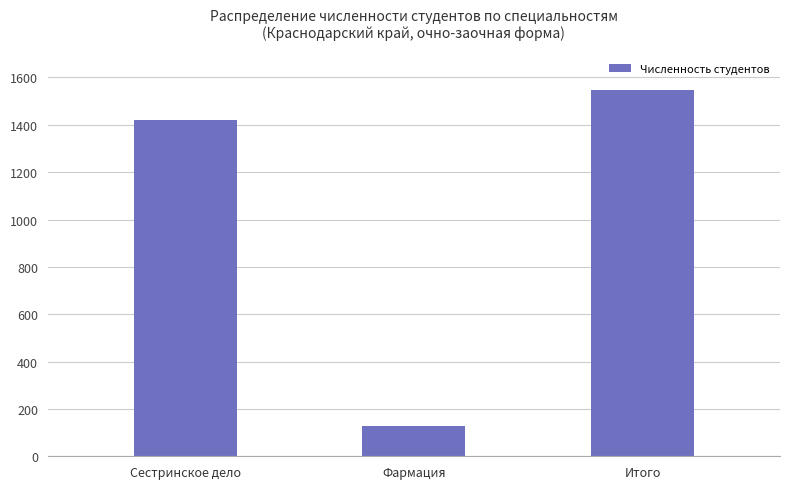

Where is the data nearest to the value 838?

Сестринское дело